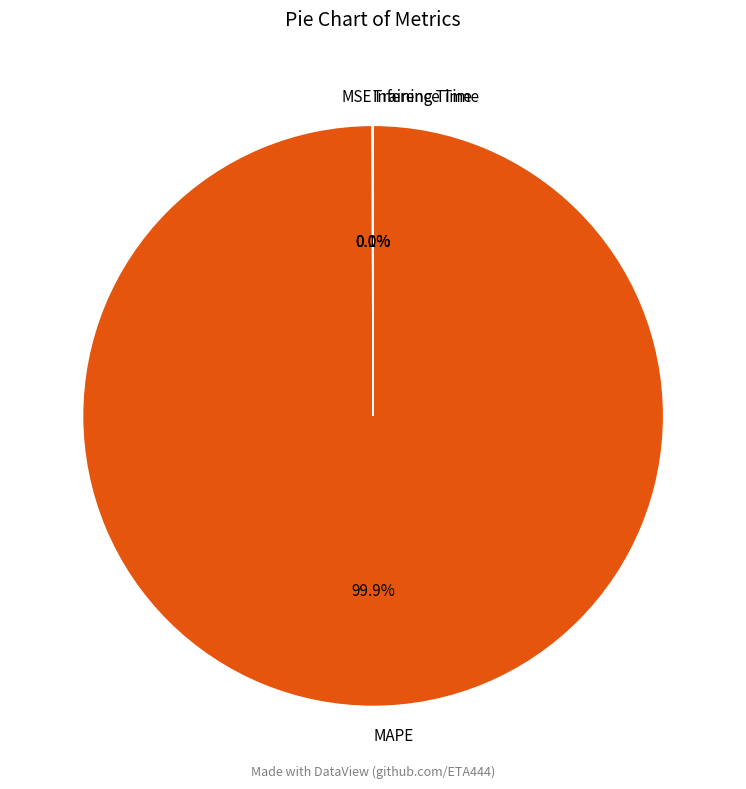

To the nearest percent, what percentage of the pie is MAPE?

100%